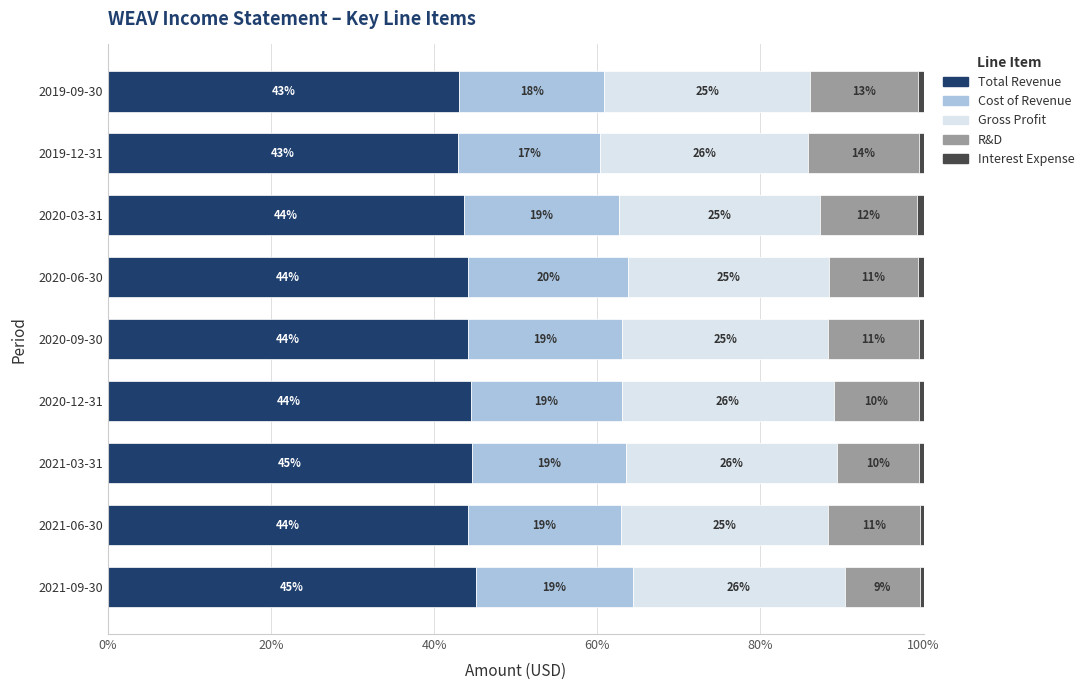

What is the lowest value of the Total Revenue series?

42.9